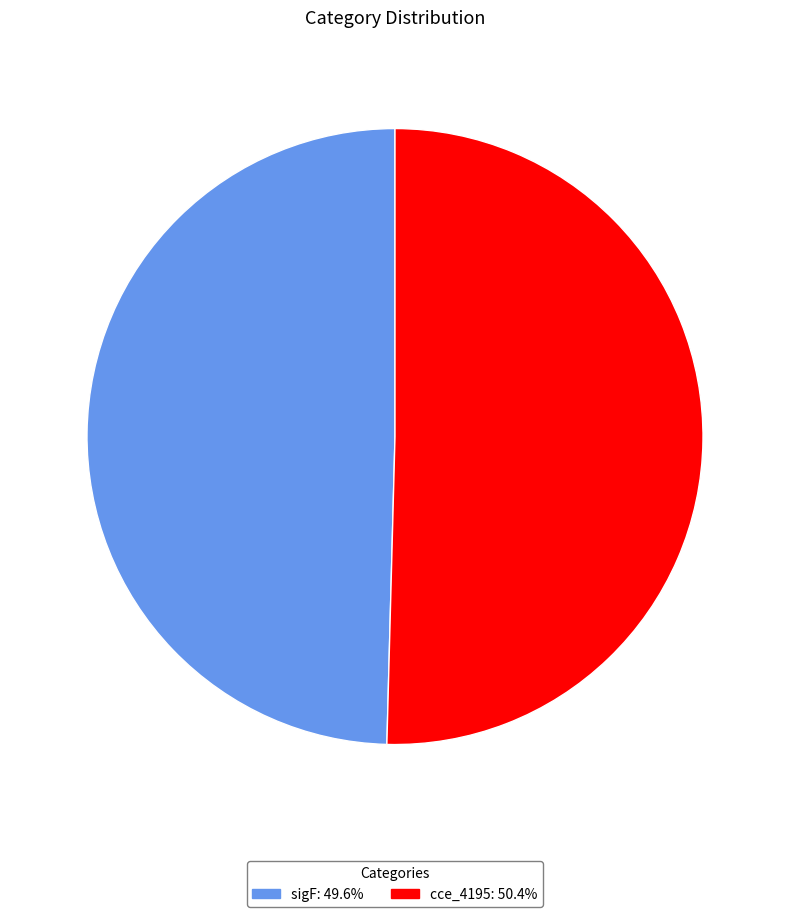

What is the majority slice?

cce_4195